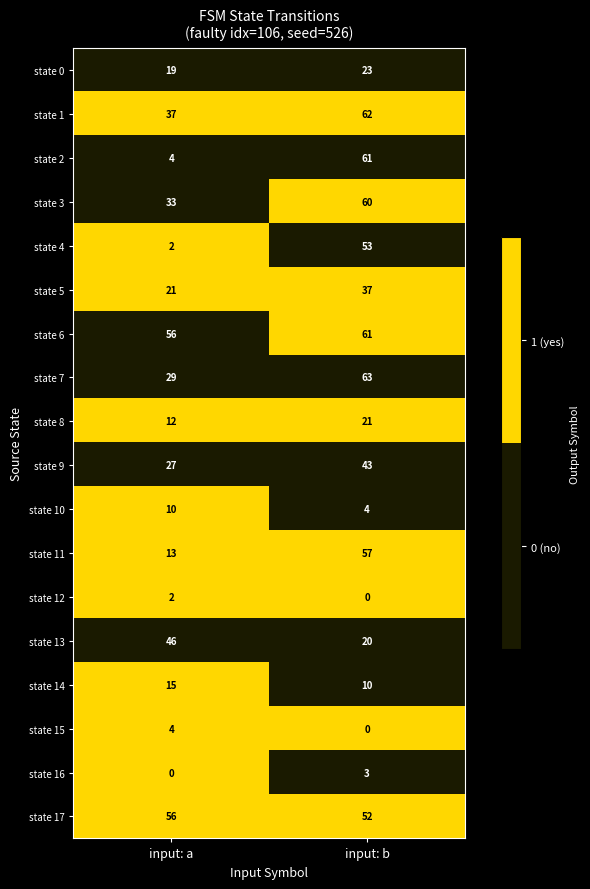

Is it true that state 15 equals 1 at input: a?

False